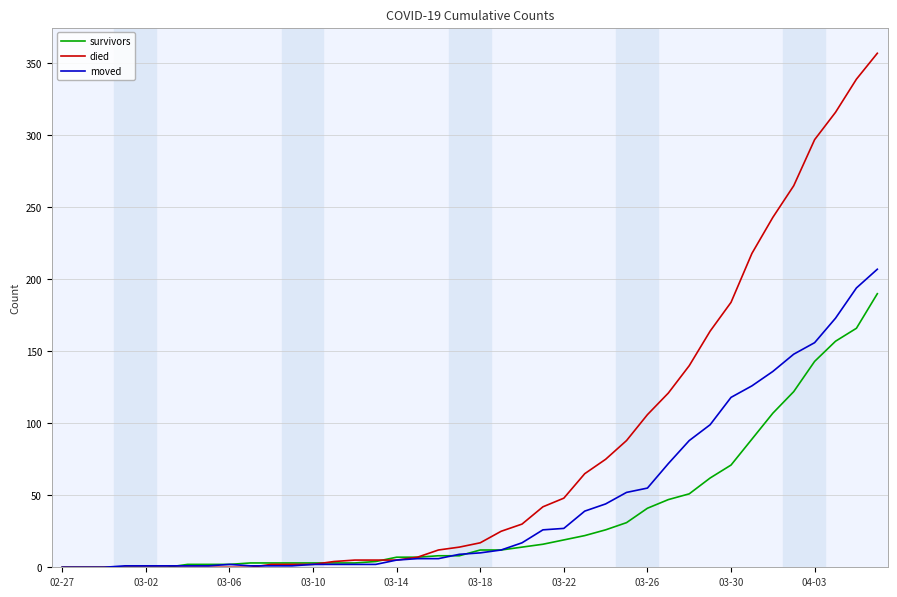

Which series has the widest spread of values?

died